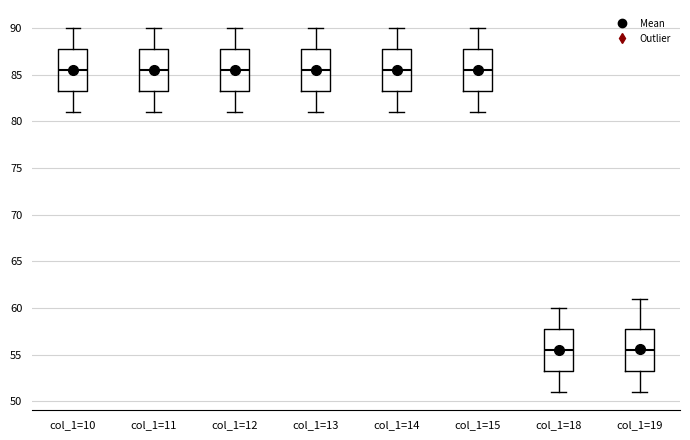

Reading left to right, transcribe this box plot: for each box, give where its median line is, the range the box spans, and where its two whiskers end, as read against the y-axis. The values are not printed on the chart, so give them approximately, as read against the axis.

col_1=10: median 85.5, box 83.5 to 88.0, whiskers 81.0 to 90.0
col_1=11: median 85.5, box 83.5 to 88.0, whiskers 81.0 to 90.0
col_1=12: median 85.5, box 83.5 to 88.0, whiskers 81.0 to 90.0
col_1=13: median 85.5, box 83.5 to 88.0, whiskers 81.0 to 90.0
col_1=14: median 85.5, box 83.5 to 88.0, whiskers 81.0 to 90.0
col_1=15: median 85.5, box 83.5 to 88.0, whiskers 81.0 to 90.0
col_1=18: median 55.5, box 53.5 to 58.0, whiskers 51.0 to 60.0
col_1=19: median 55.5, box 53.5 to 58.0, whiskers 51.0 to 61.0